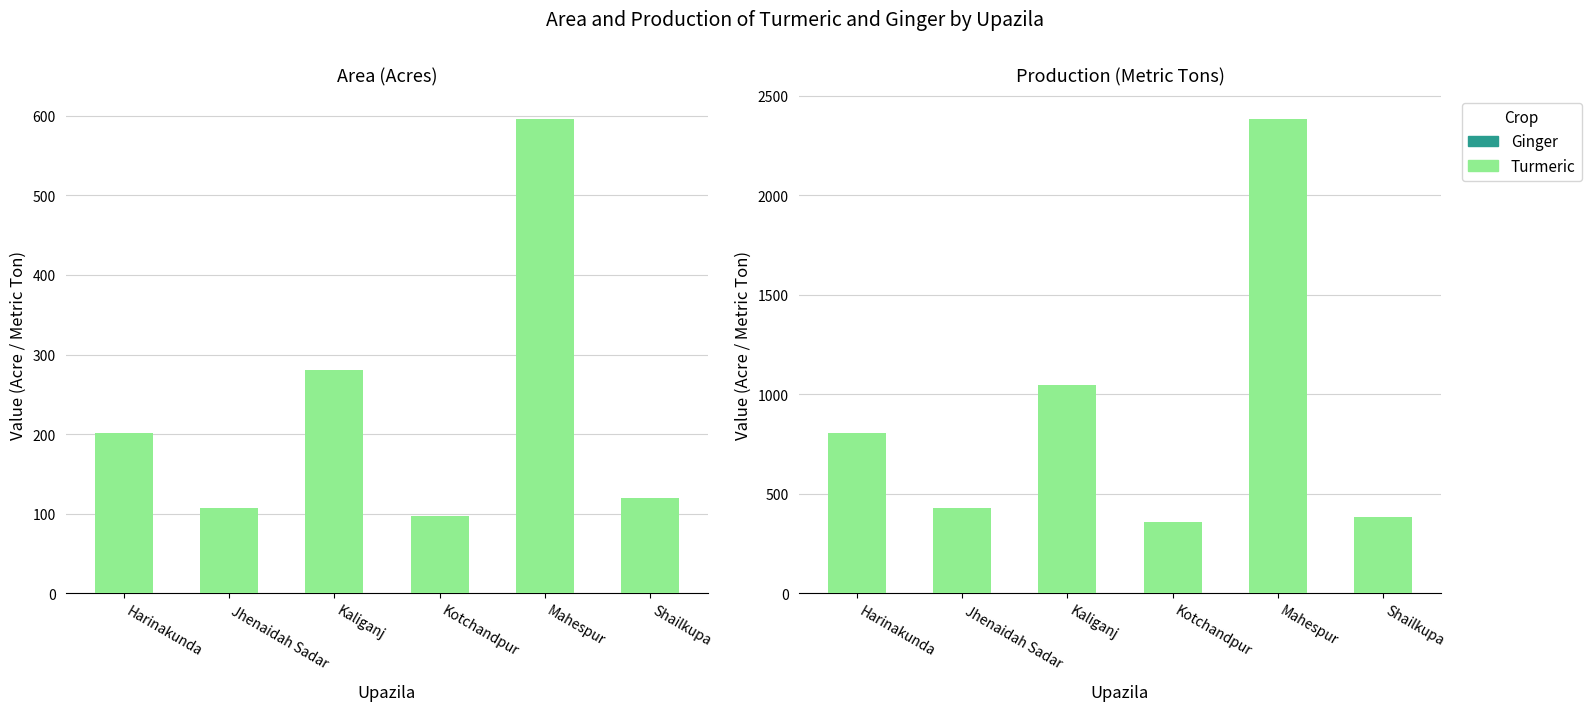

The Ginger Area series shows 9 at Shailkupa. True or false?

True